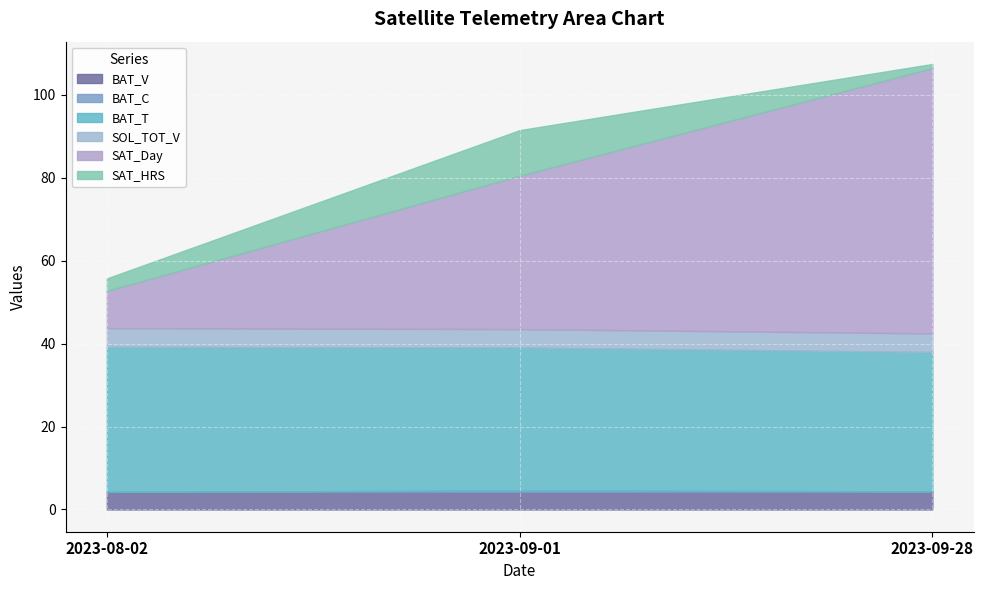

What is the maximum value for SAT_HRS?

11.0